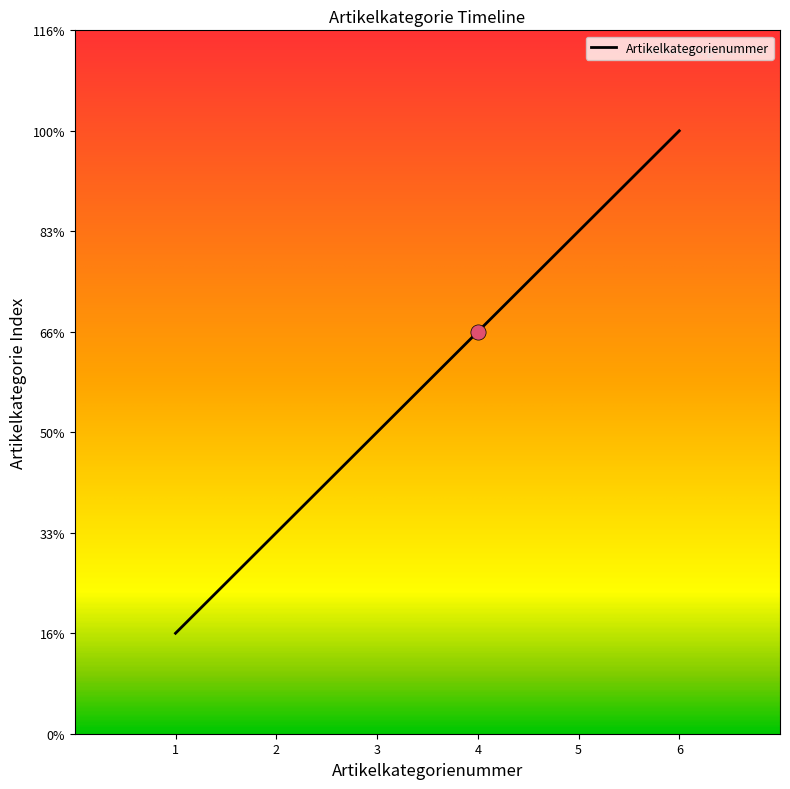

Does the chart have visible grid lines?

No